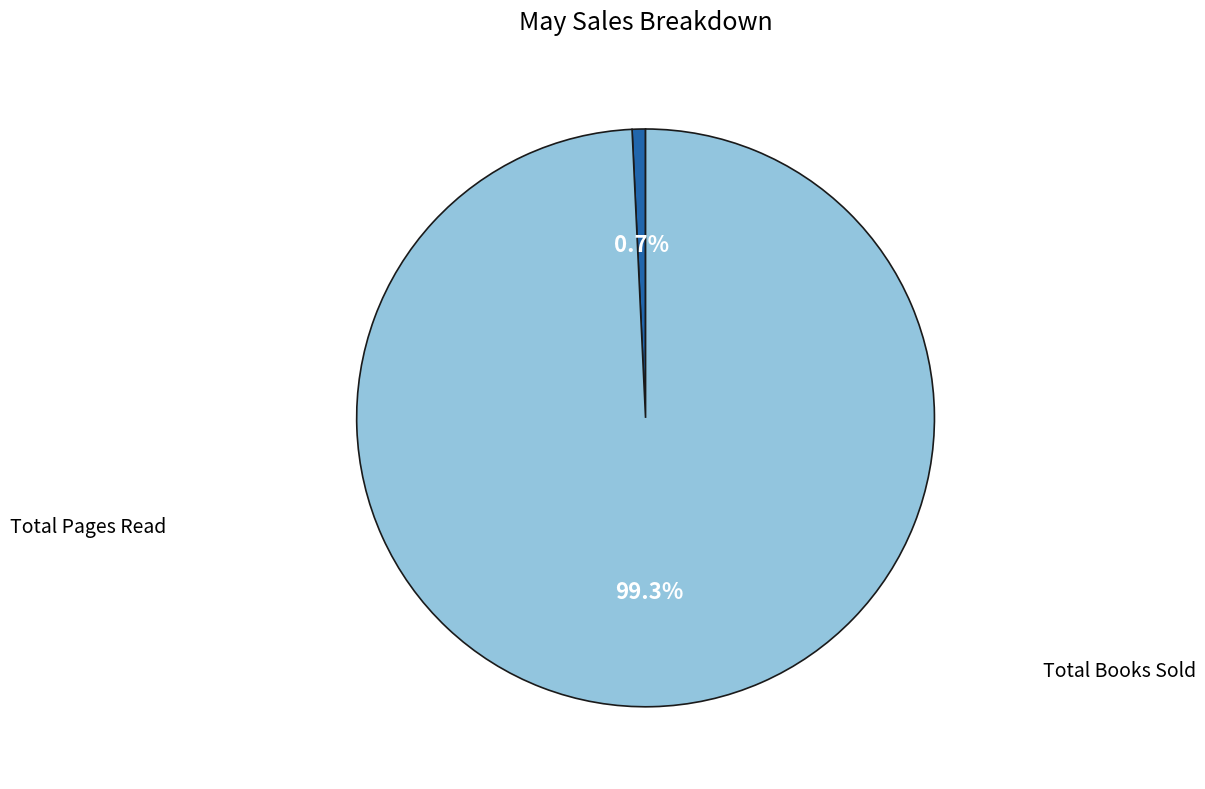

Does any single category account for the majority?

Yes